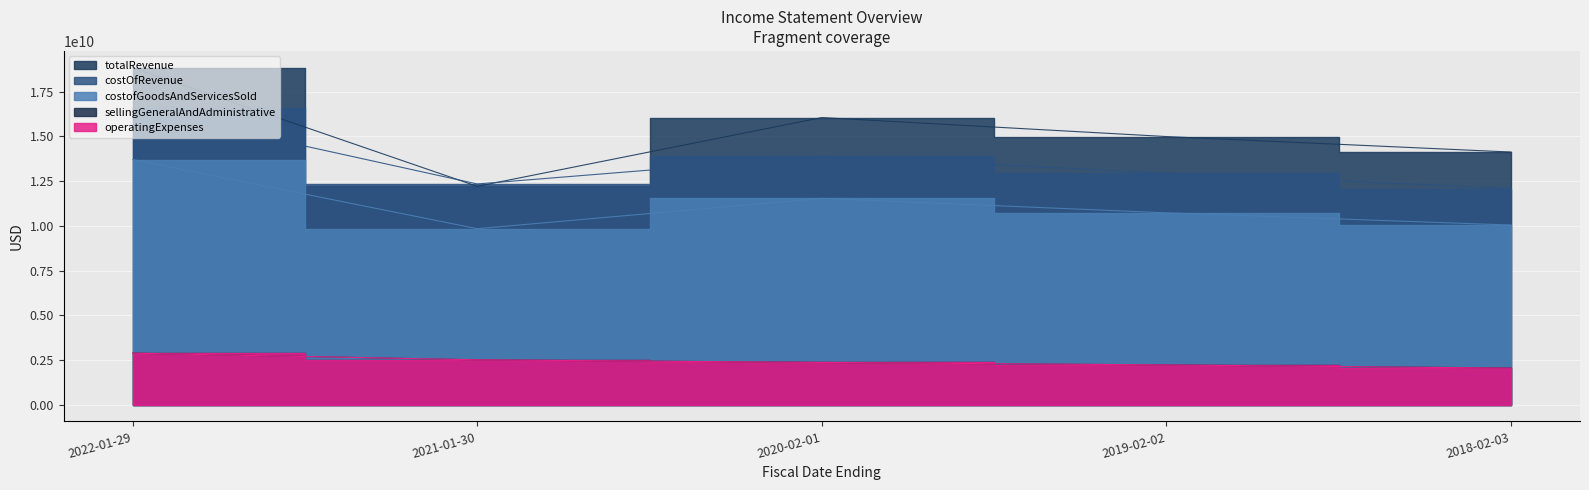

What is the maximum value for costofGoodsAndServicesSold?

13708907000